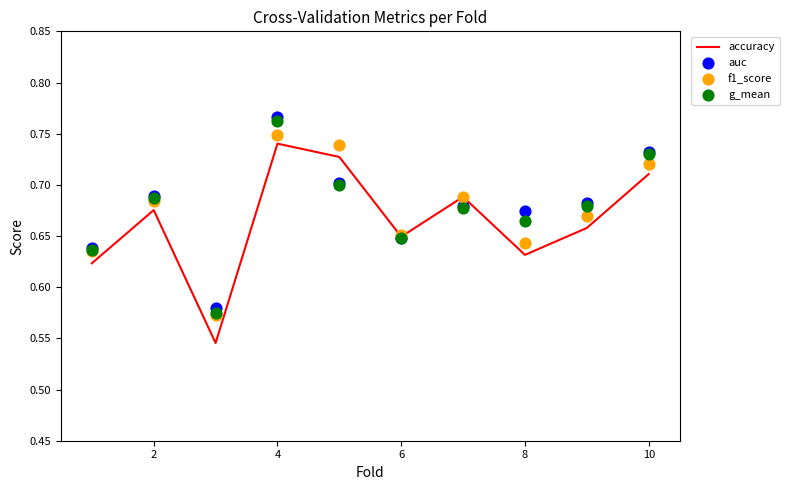

Which series has the widest spread of Y values?

accuracy